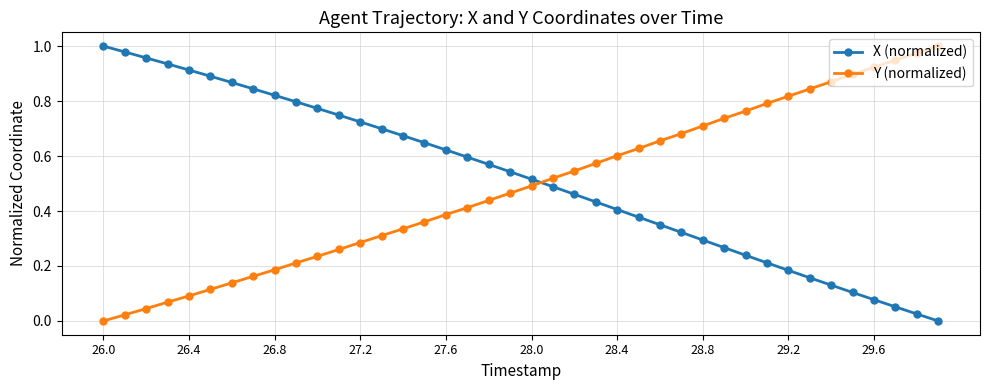

What is the sum of all X (normalized) values?

20.7